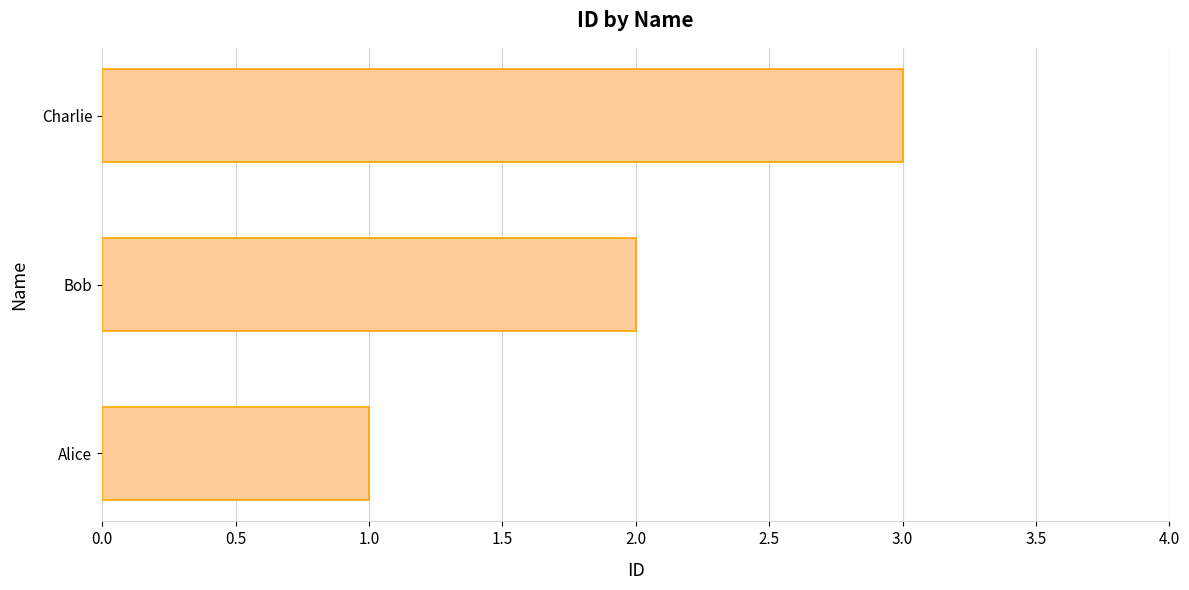

How many values are between 1 and 3?

3